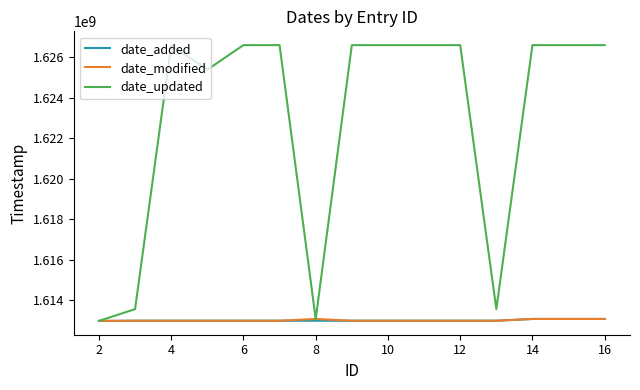

Which series has the largest range (max minus min)?

date_updated